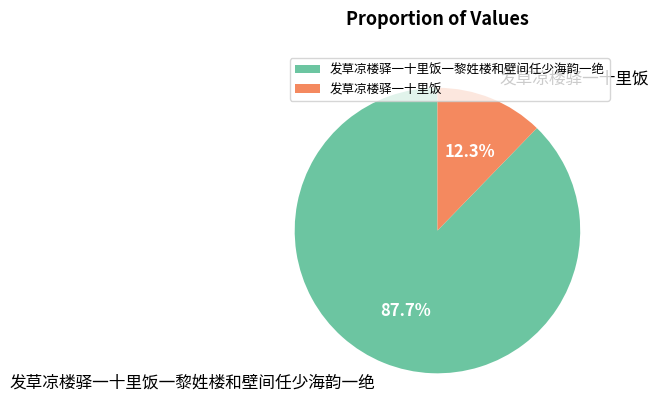

What is the ratio of the value at 发草凉楼驿一十里饭 to the value at 发草凉楼驿一十里饭一黎姓楼和壁间任少海韵一绝?

0.1